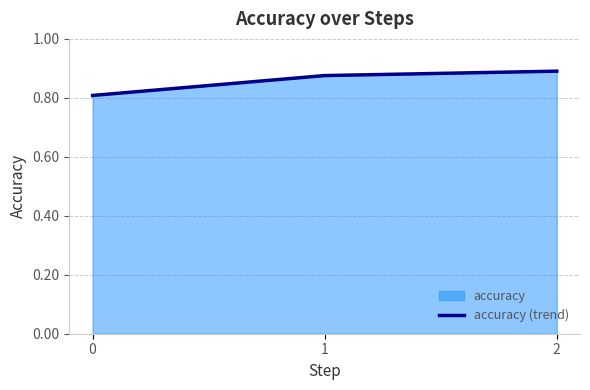

What is the smallest value displayed?

0.8